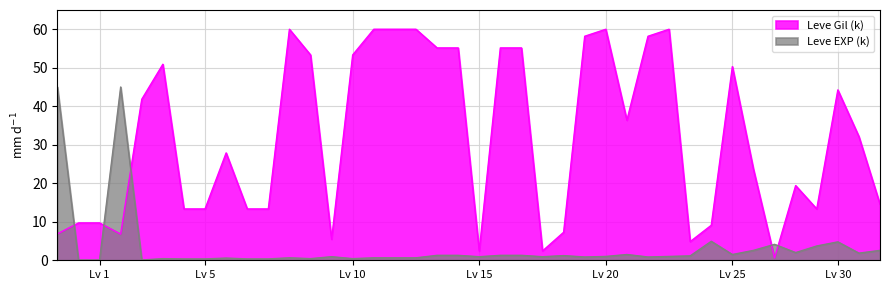

Which category has the highest value across all series?

10